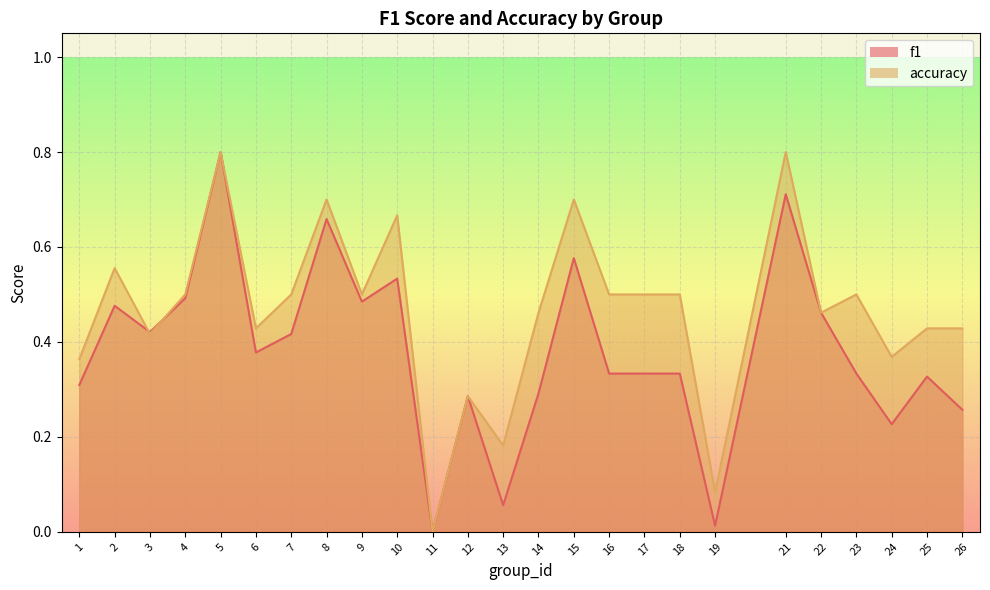

How many lines are shown in the chart?

2